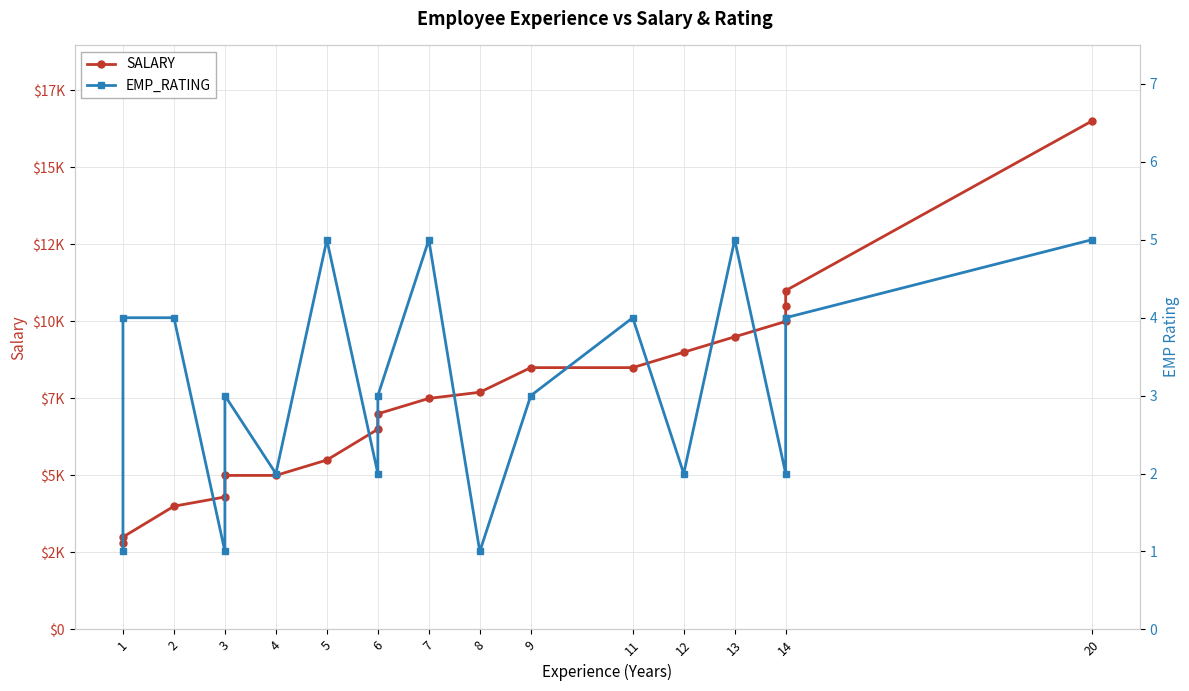

How many data points in EMP_RATING are less than 3?

7